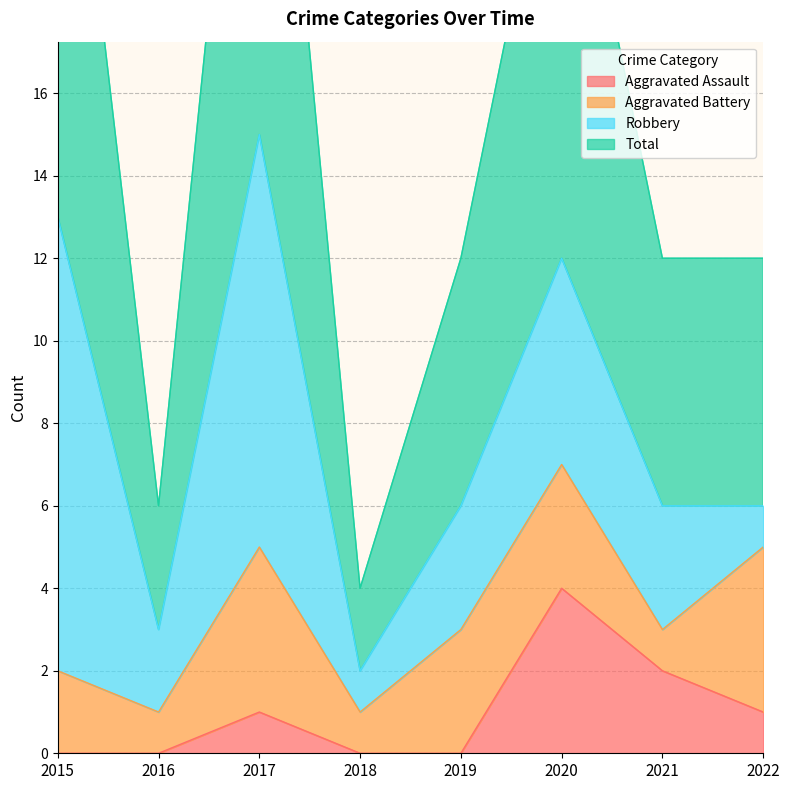

Which series has the largest range (max minus min)?

Total